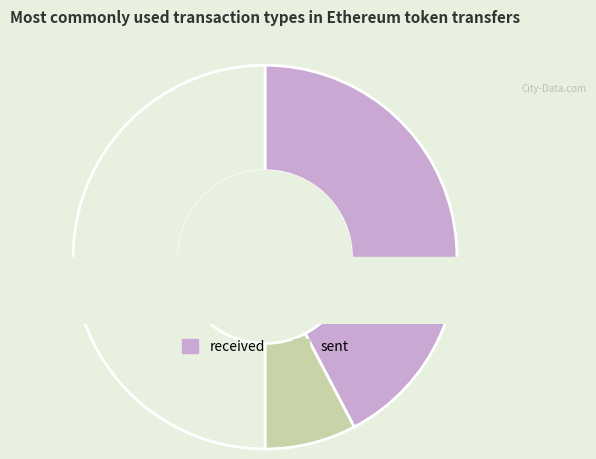

To the nearest percent, what portion does sent represent?

15%